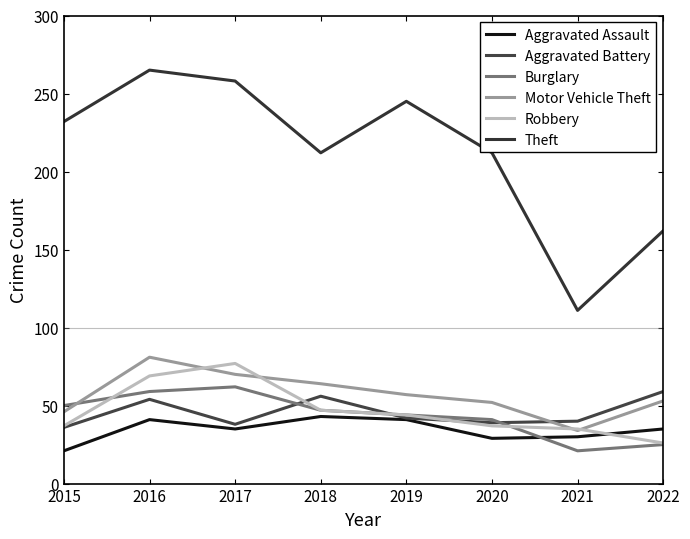

Reading right to left, what are all the values shown in this chart?

Aggravated Assault: 35	30	29	41	43	35	41	21
Aggravated Battery: 59	40	39	42	56	38	54	36
Burglary: 25	21	41	44	47	62	59	50
Motor Vehicle Theft: 53	34	52	57	64	70	81	46
Robbery: 26	35	37	44	47	77	69	37
Theft: 162	111	212	245	212	258	265	232